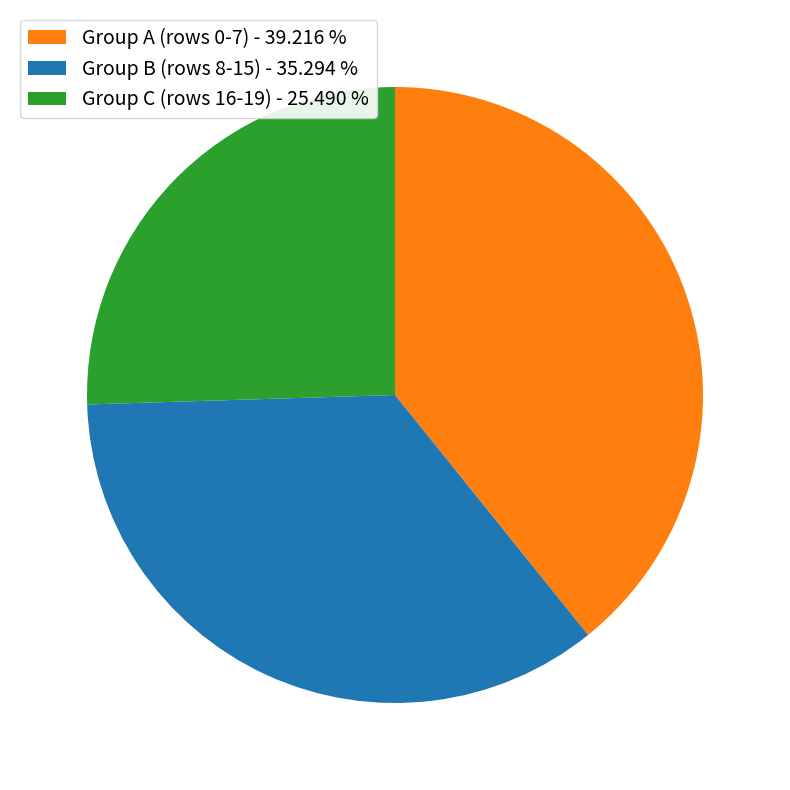

Which category has the biggest portion of the pie?

Group A (rows 0-7) - 39.216 %